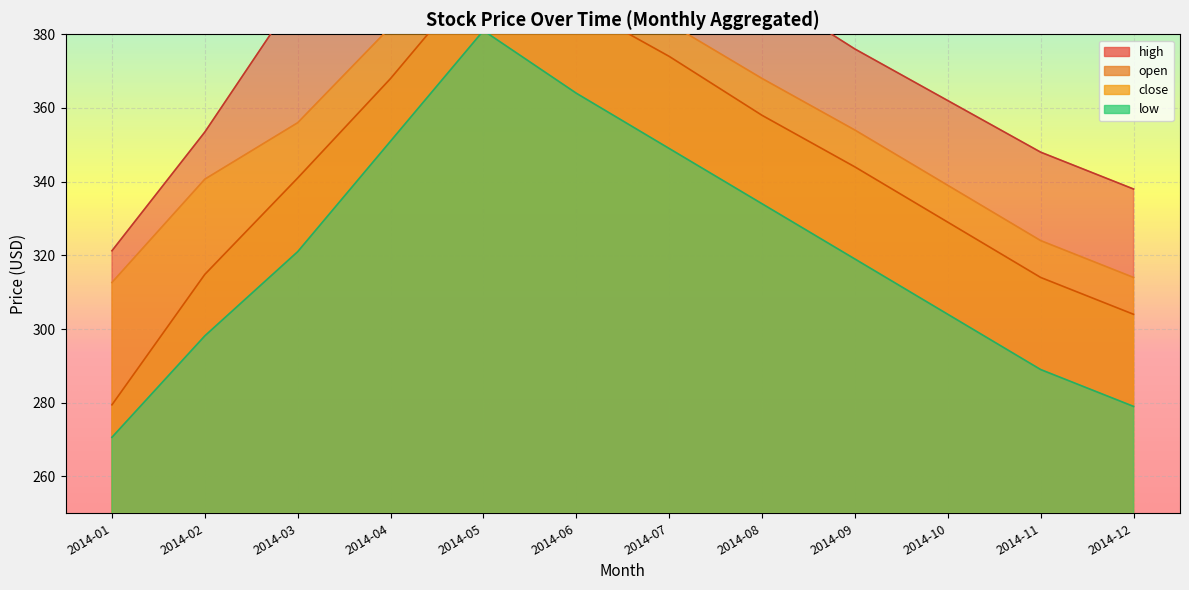

Reading left to right, transcribe all the data shown in this chart.

high: 2014-01=321.2	2014-02=353.5	2014-03=391.0	2014-04=415.0	2014-05=445.0	2014-06=427.0	2014-07=408.0	2014-08=392.0	2014-09=376.0	2014-10=362.0	2014-11=348.0	2014-12=338.0
open: 2014-01=279.4	2014-02=314.8	2014-03=341.0	2014-04=368.0	2014-05=398.0	2014-06=388.0	2014-07=374.0	2014-08=358.0	2014-09=344.0	2014-10=329.0	2014-11=314.0	2014-12=304.0
close: 2014-01=312.6	2014-02=340.7	2014-03=356.0	2014-04=382.0	2014-05=408.0	2014-06=398.0	2014-07=383.0	2014-08=368.0	2014-09=354.0	2014-10=339.0	2014-11=324.0	2014-12=314.0
low: 2014-01=270.6	2014-02=298.1	2014-03=321.0	2014-04=351.0	2014-05=381.0	2014-06=364.0	2014-07=349.0	2014-08=334.0	2014-09=319.0	2014-10=304.0	2014-11=289.0	2014-12=279.0